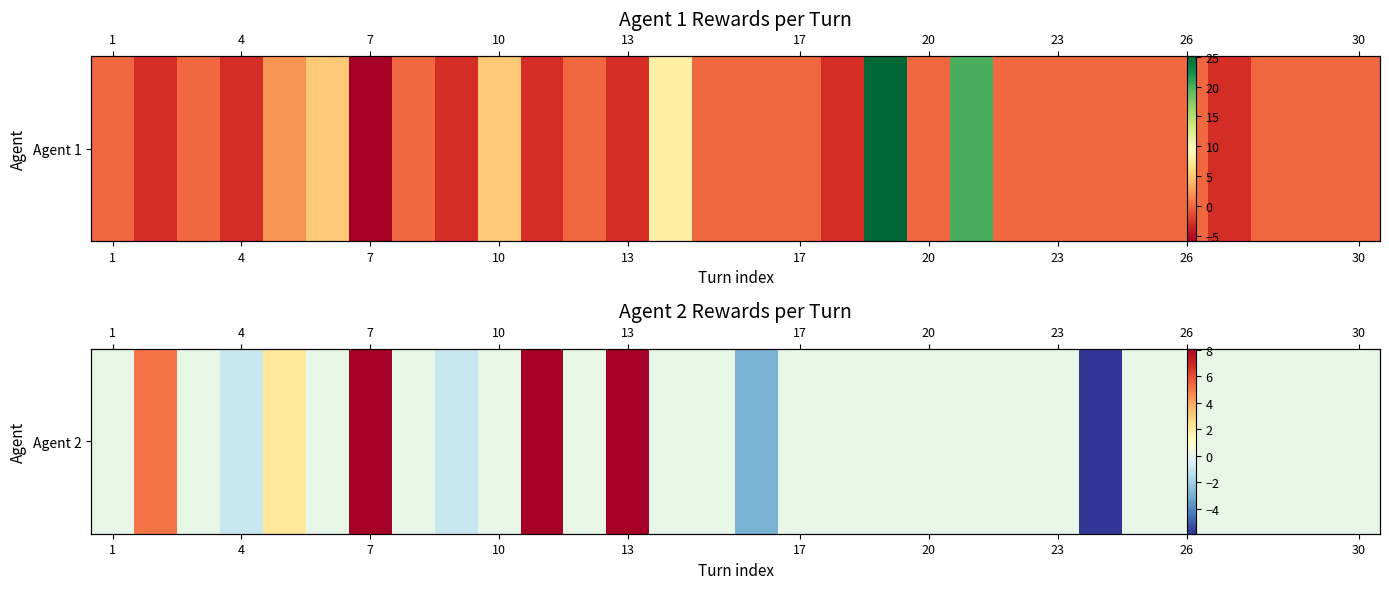

How many negative values are there?

4